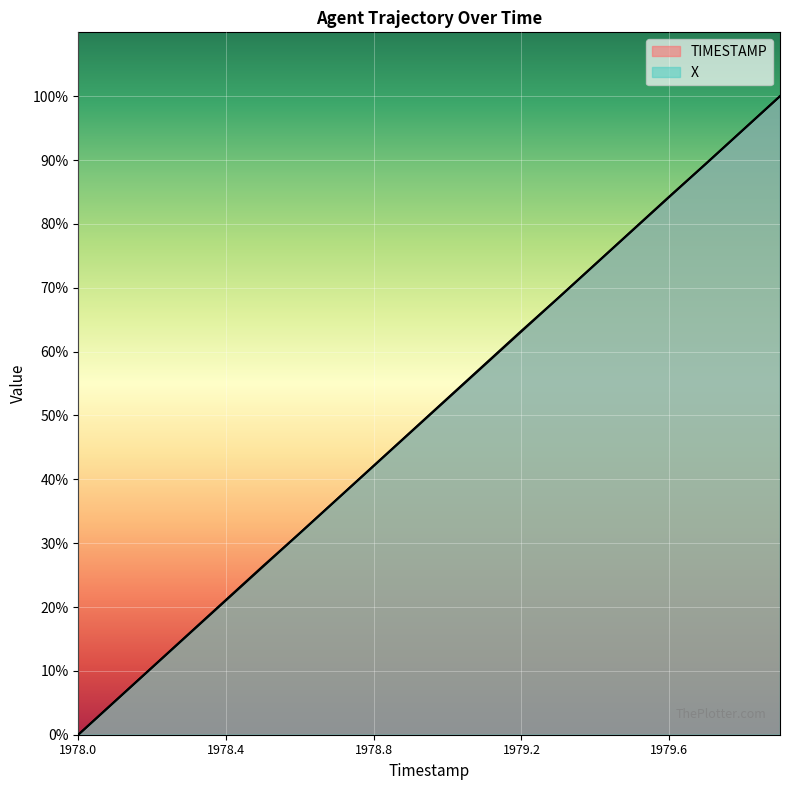

What is the value of the TIMESTAMP point at the 7th from the left?

31.6